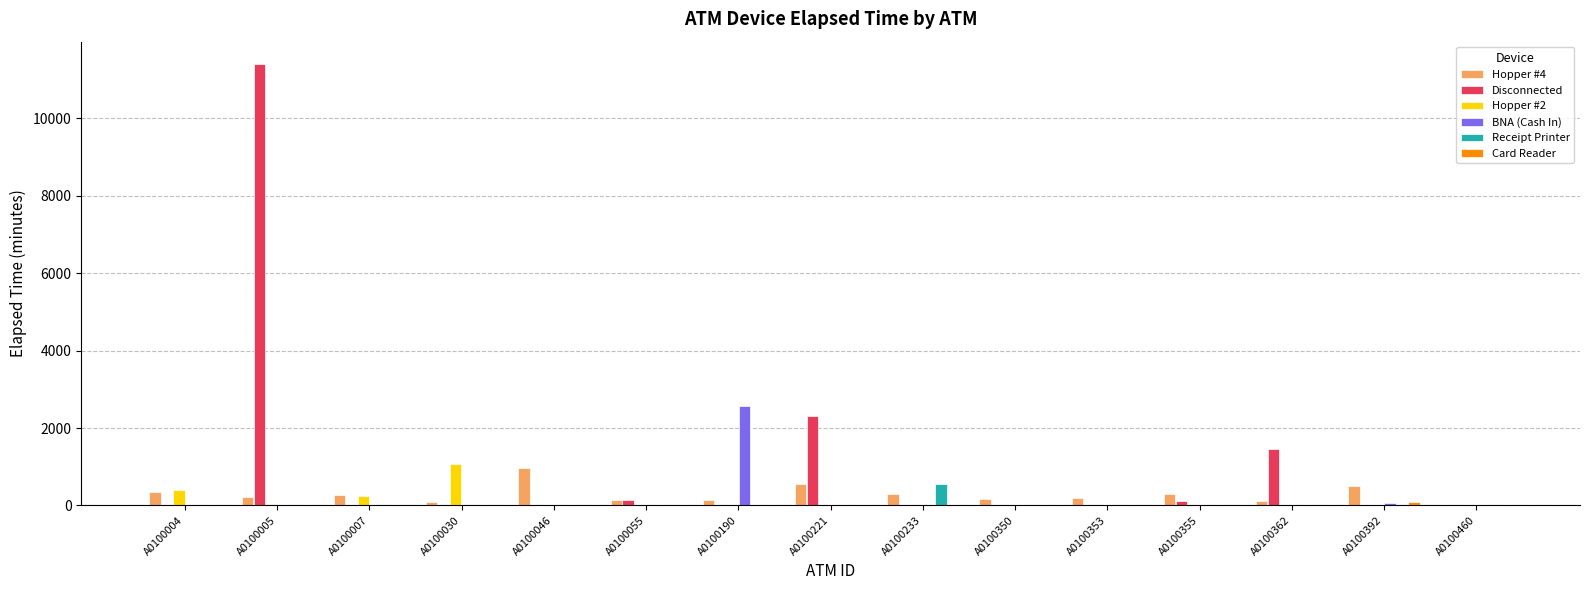

What is the greatest value displayed?

11415